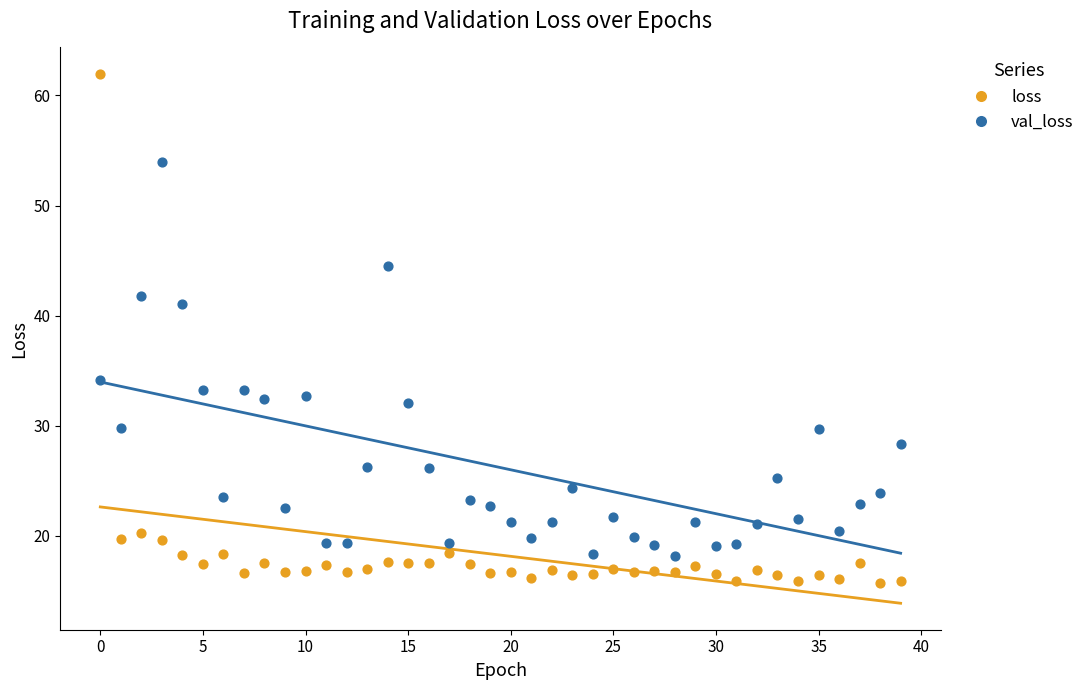

In the val_loss series, what Y value is closest to 36?

34.2